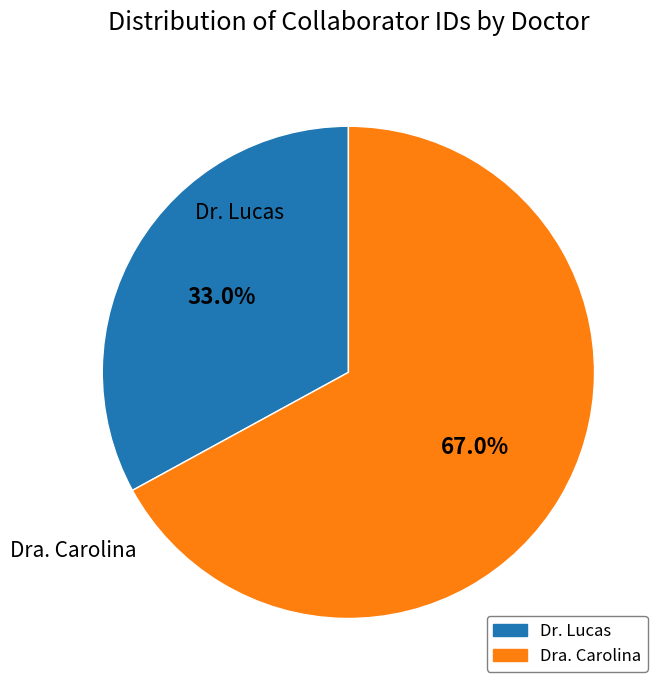

To the nearest percent, what portion does Dra. Carolina represent?

67%